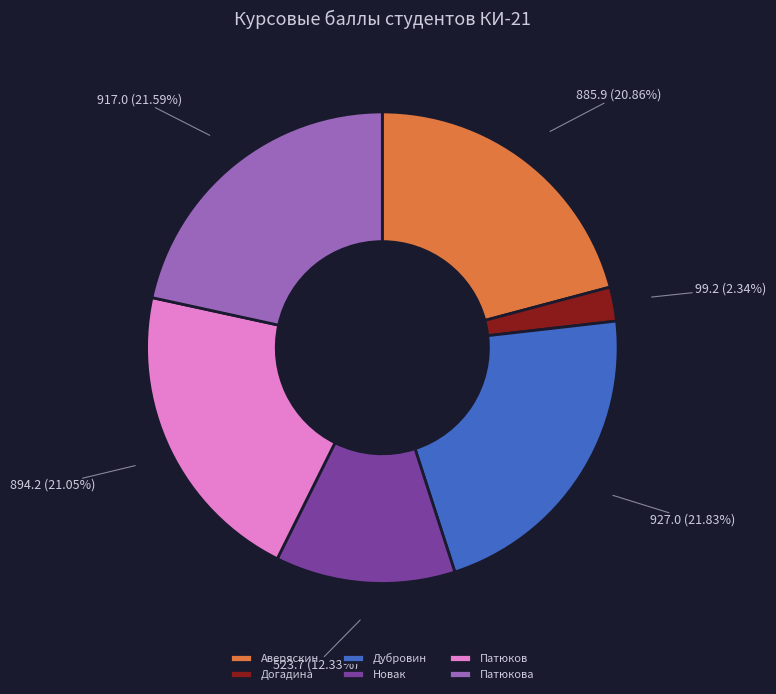

What portion of the pie excludes Новак?

87.7%